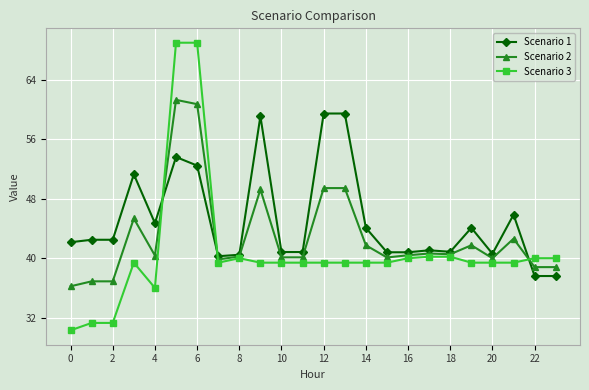

What is the maximum value shown in the chart?

69.0